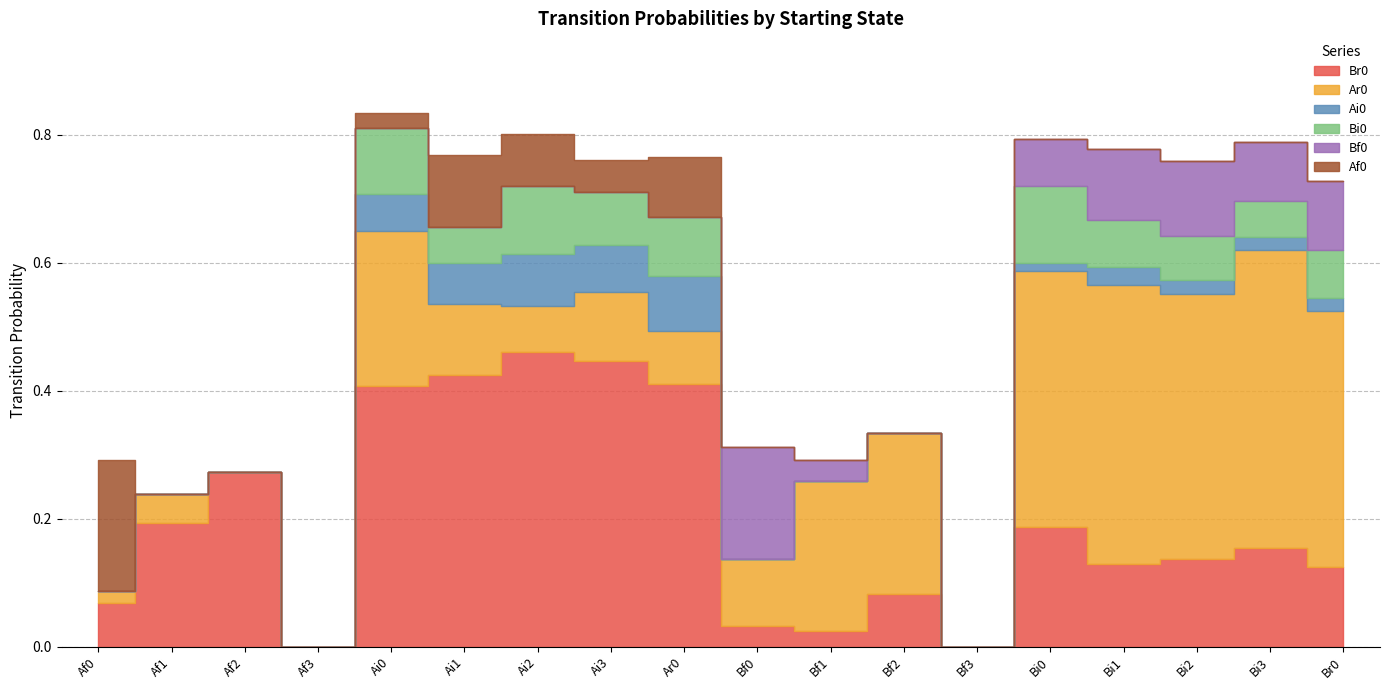

Which has a higher value, Bi3 or Bi2?

Bi3